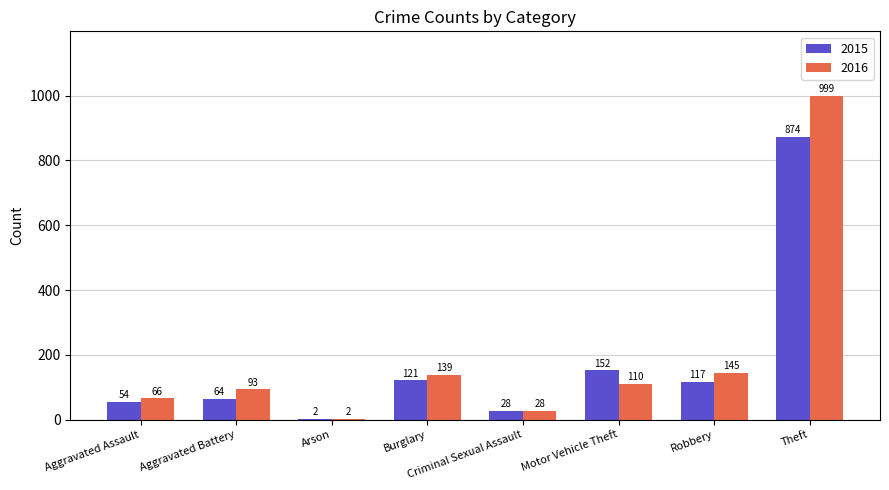

What is the maximum value shown in the chart?

999